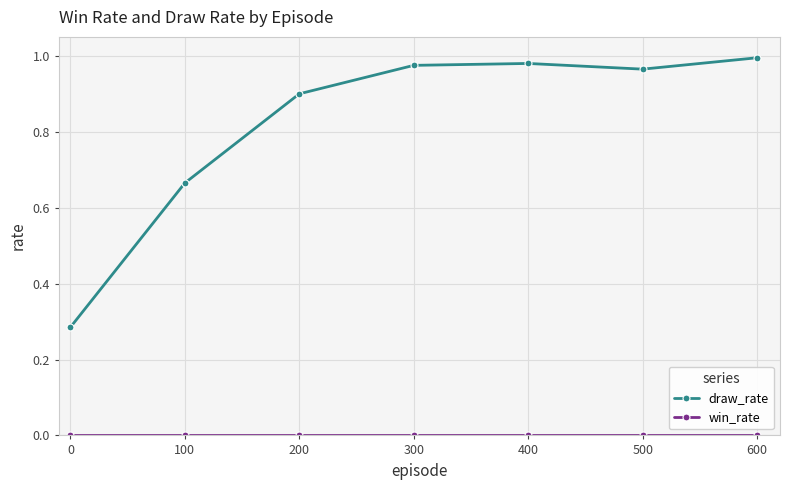

What is the average value of the draw_rate series?

0.8